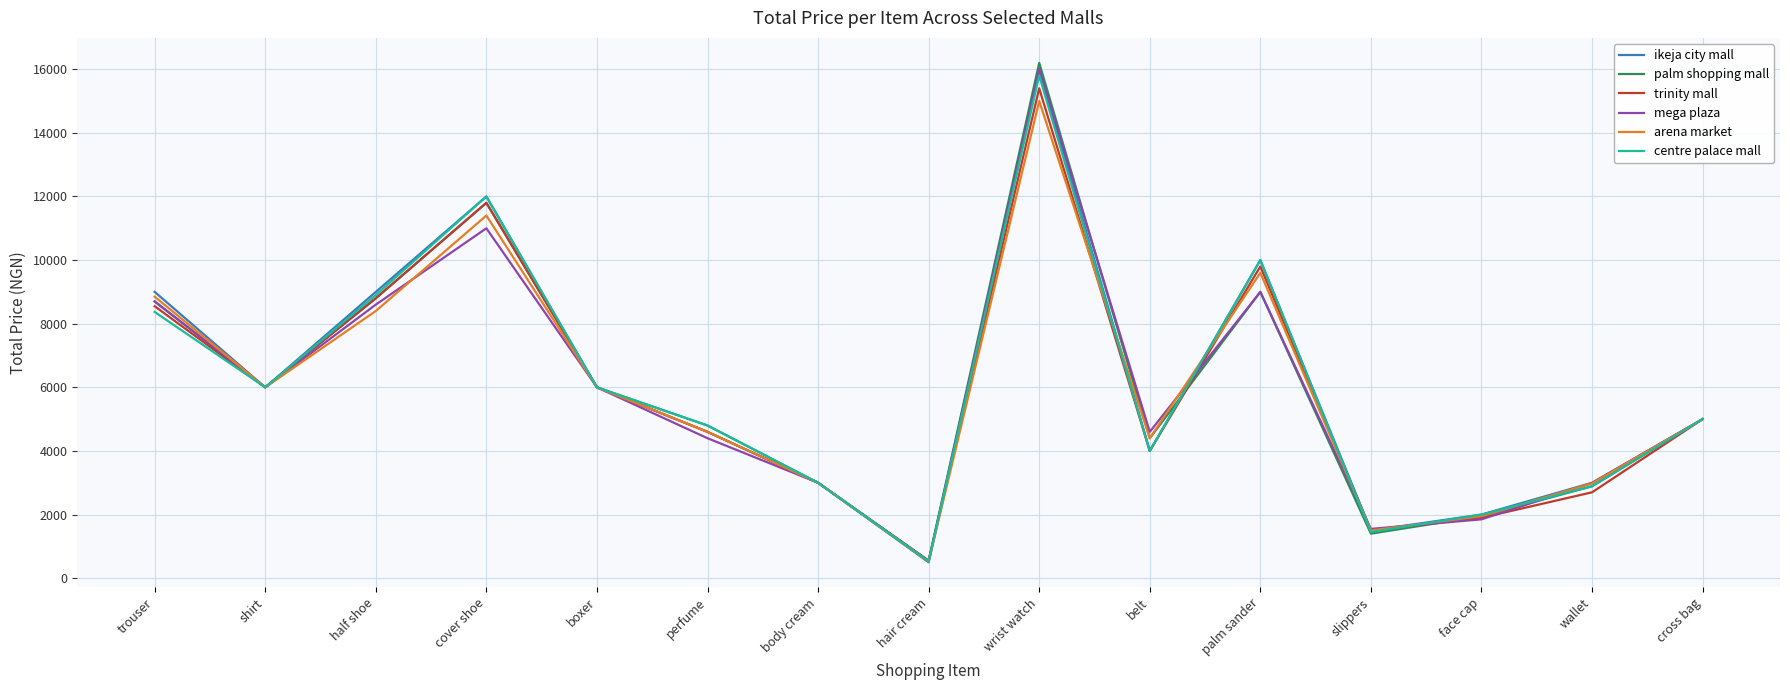

At which category is the sum across all series the highest?

wrist watch